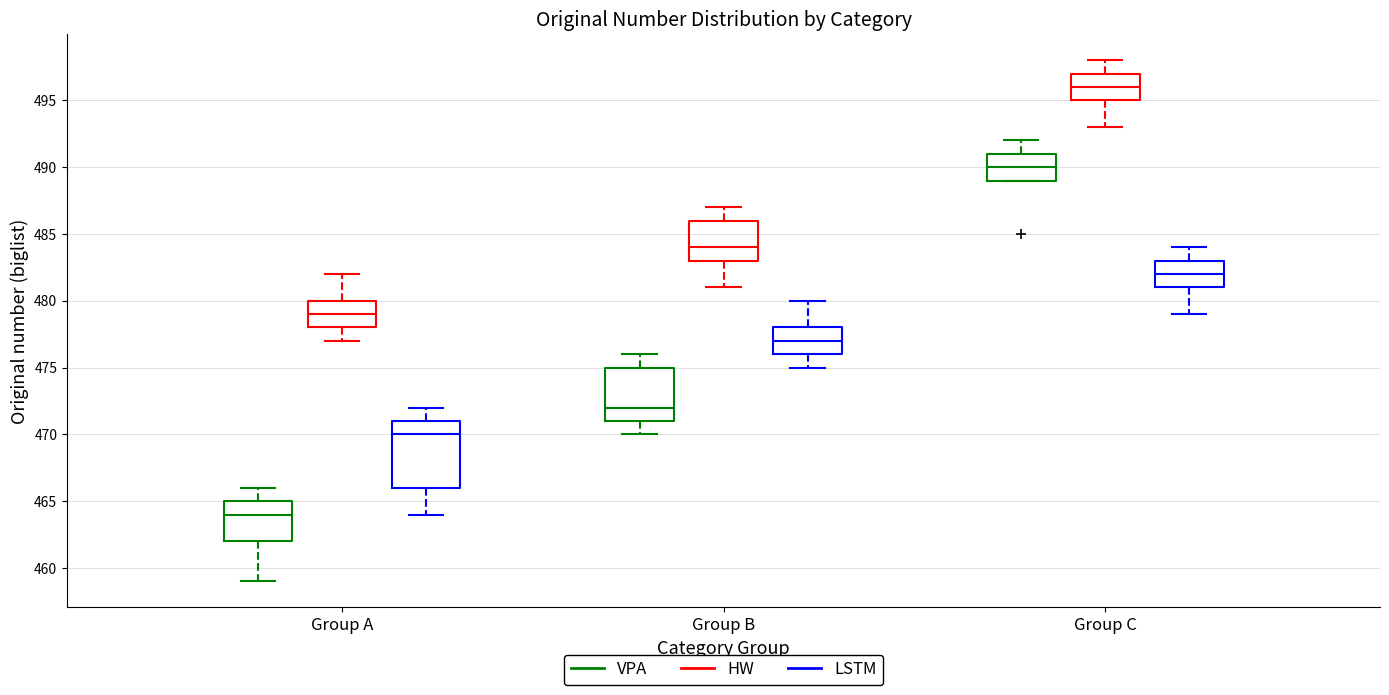

Which box's median line is the highest?

Group C (HW)